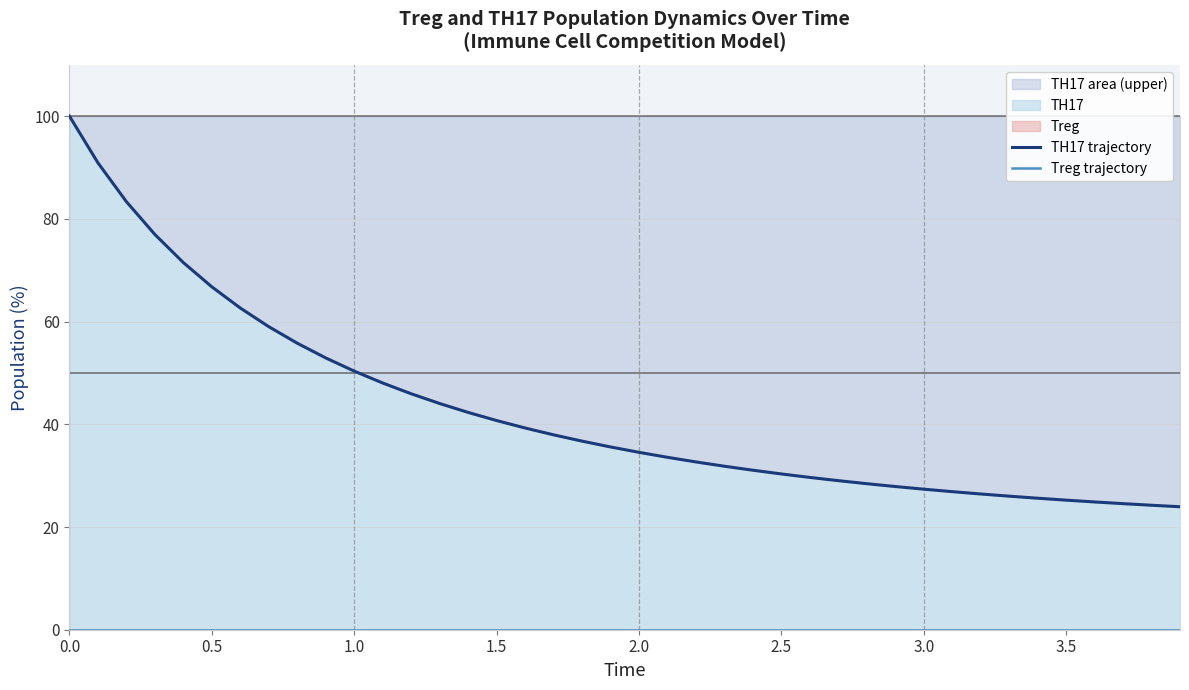

What is the minimum value for TH17 area (upper)?

23.9